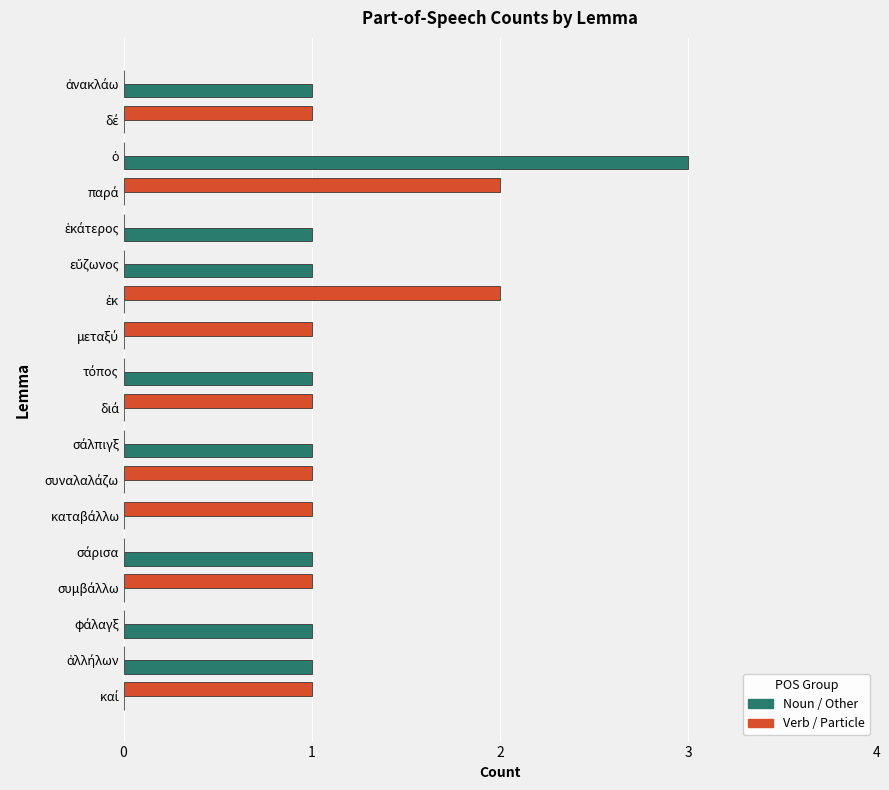

Which series has the largest range (max minus min)?

Noun / Other